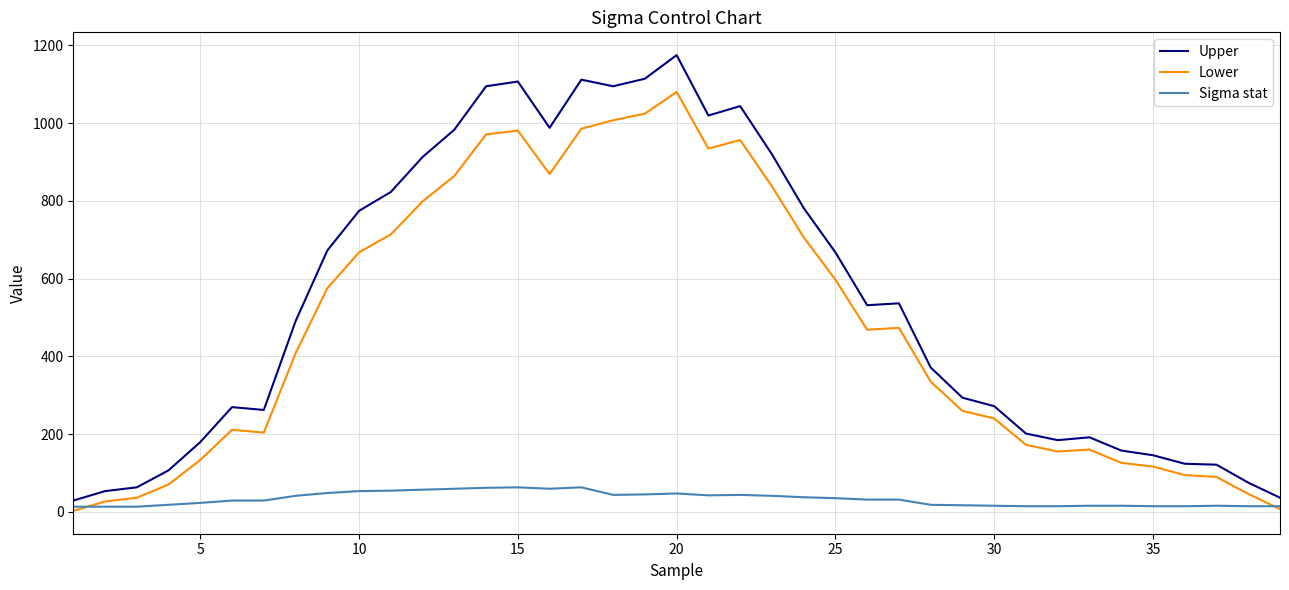

List the series in order of their peak value, lowest first.

Sigma stat, Lower, Upper